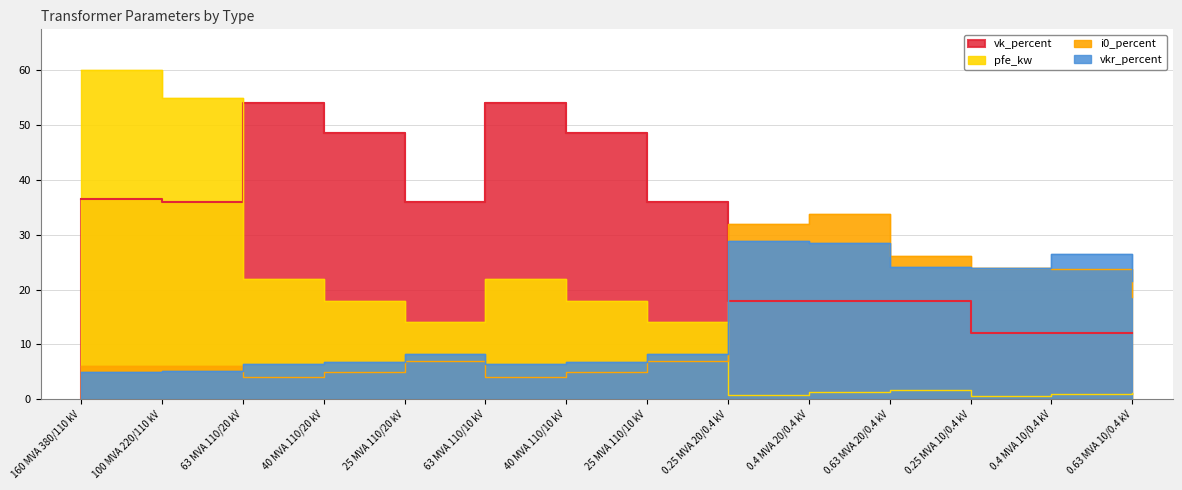

What are all the series names shown in the legend?

pfe_kw, vkr_percent, i0_percent, vk_percent